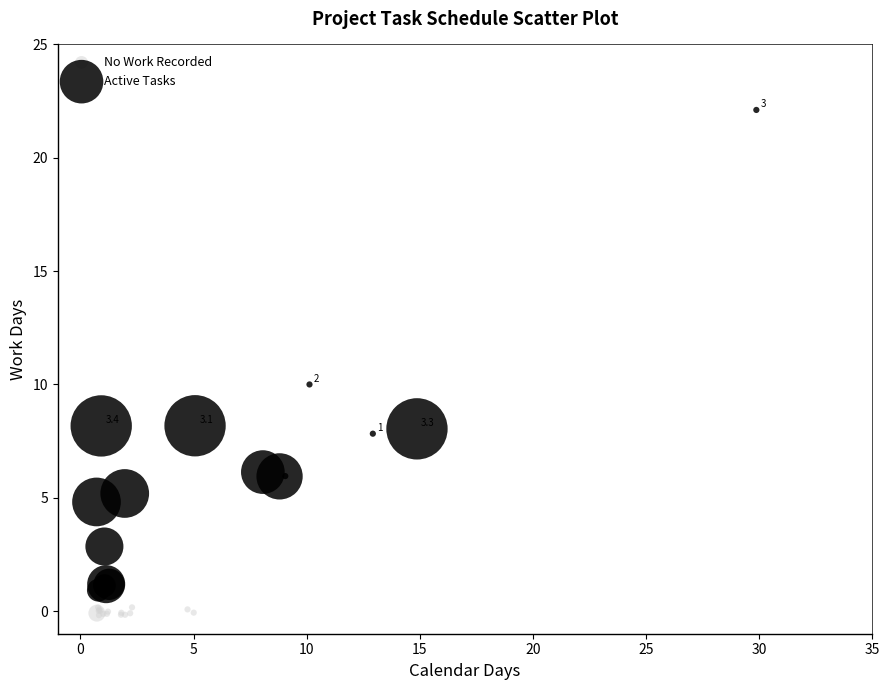

Which series reaches the minimum Y coordinate?

No Work Recorded